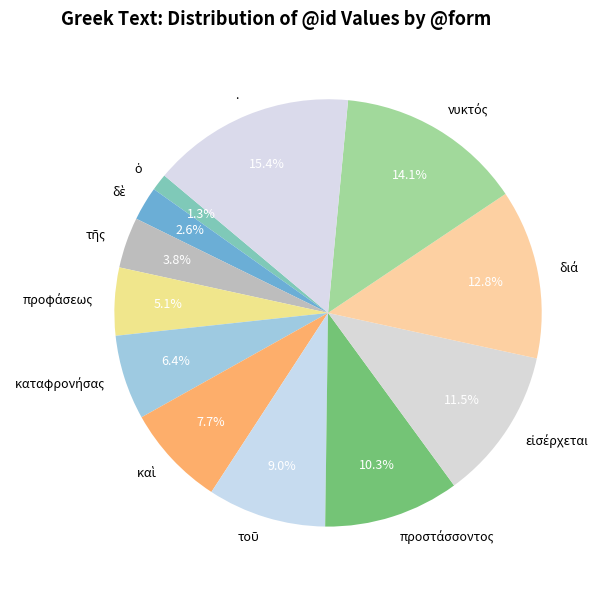

Which category has the biggest portion of the pie?

.